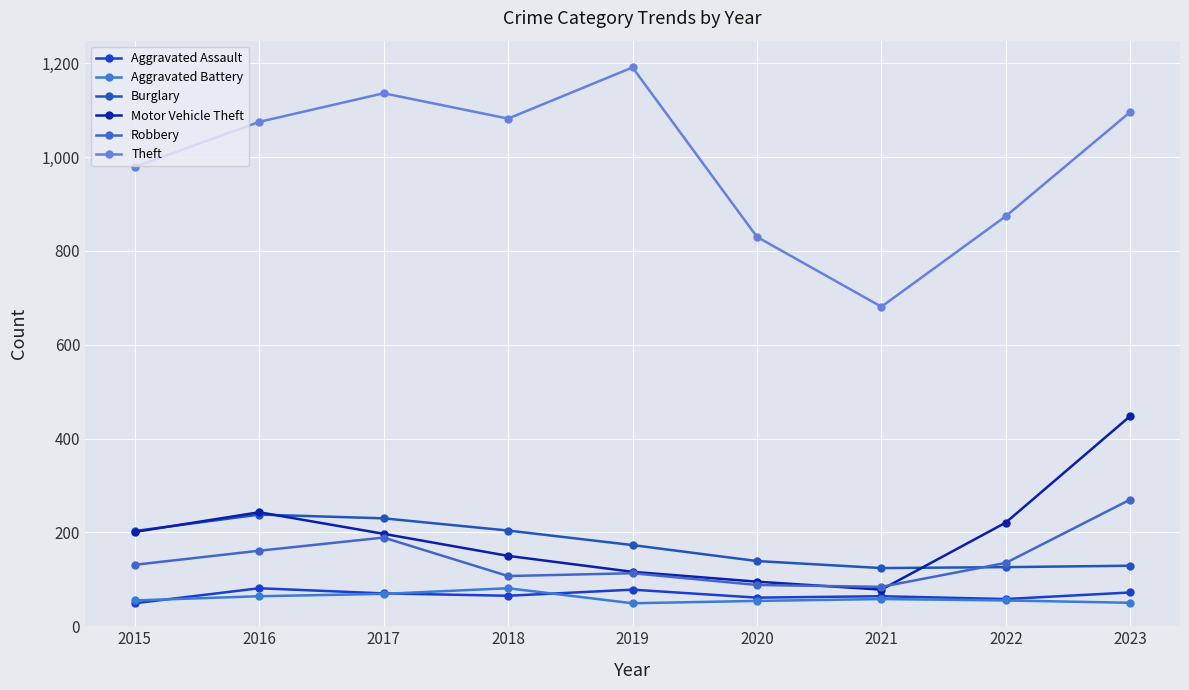

How many times do Burglary and Robbery cross each other?

1